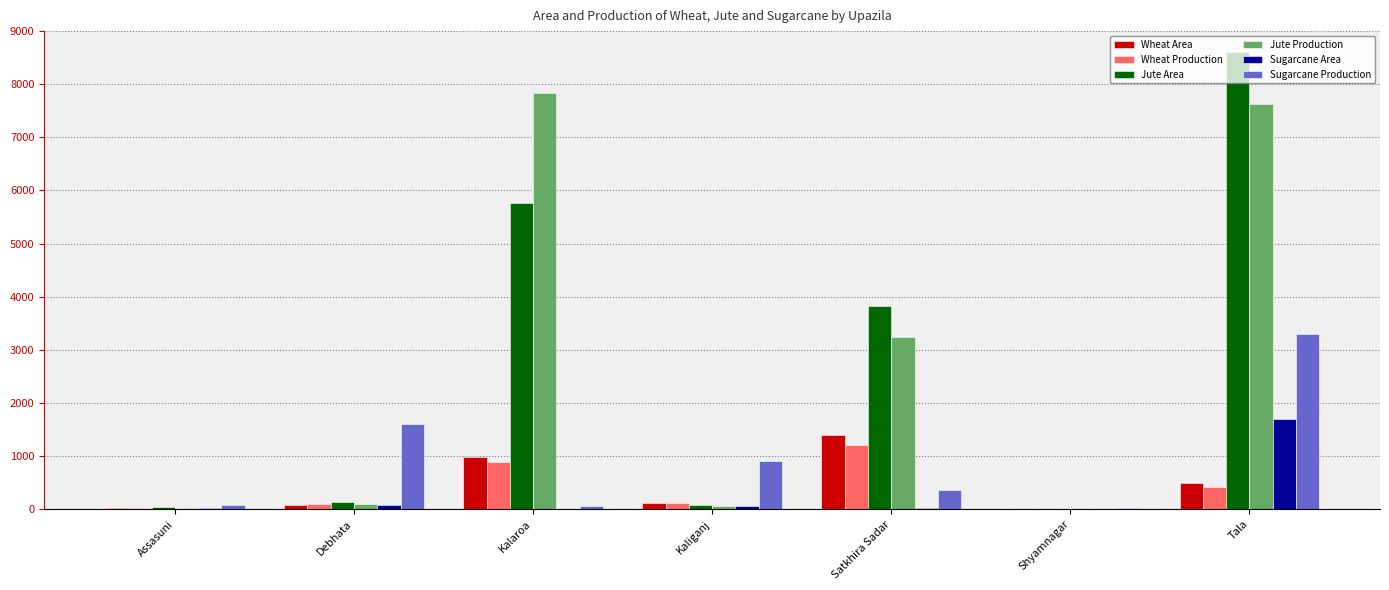

What is the spread (max minus min) of values at Satkhira Sadar?

3796